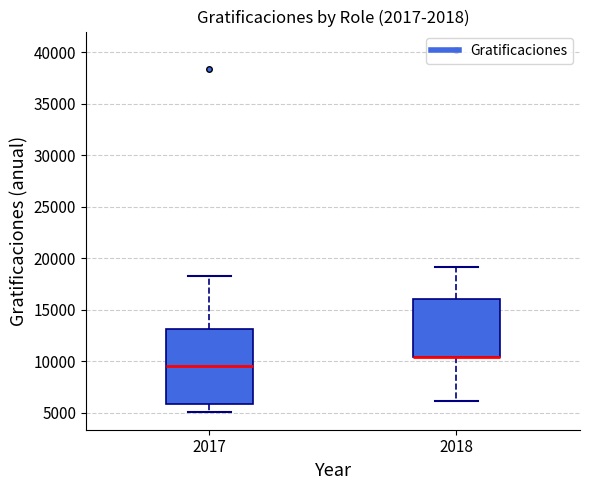

Reading left to right, transcribe this box plot: for each box, give where its median line is, the range the box spans, and where its two whiskers end, as read against the y-axis. The values are not printed on the chart, so give them approximately, as read against the axis.

2017: median 9500, box 6000 to 13000, whiskers 5000 to 18500
2018: median 10500 (drawn on the box's lower edge), box 10500 to 16000, whiskers 6000 to 19000